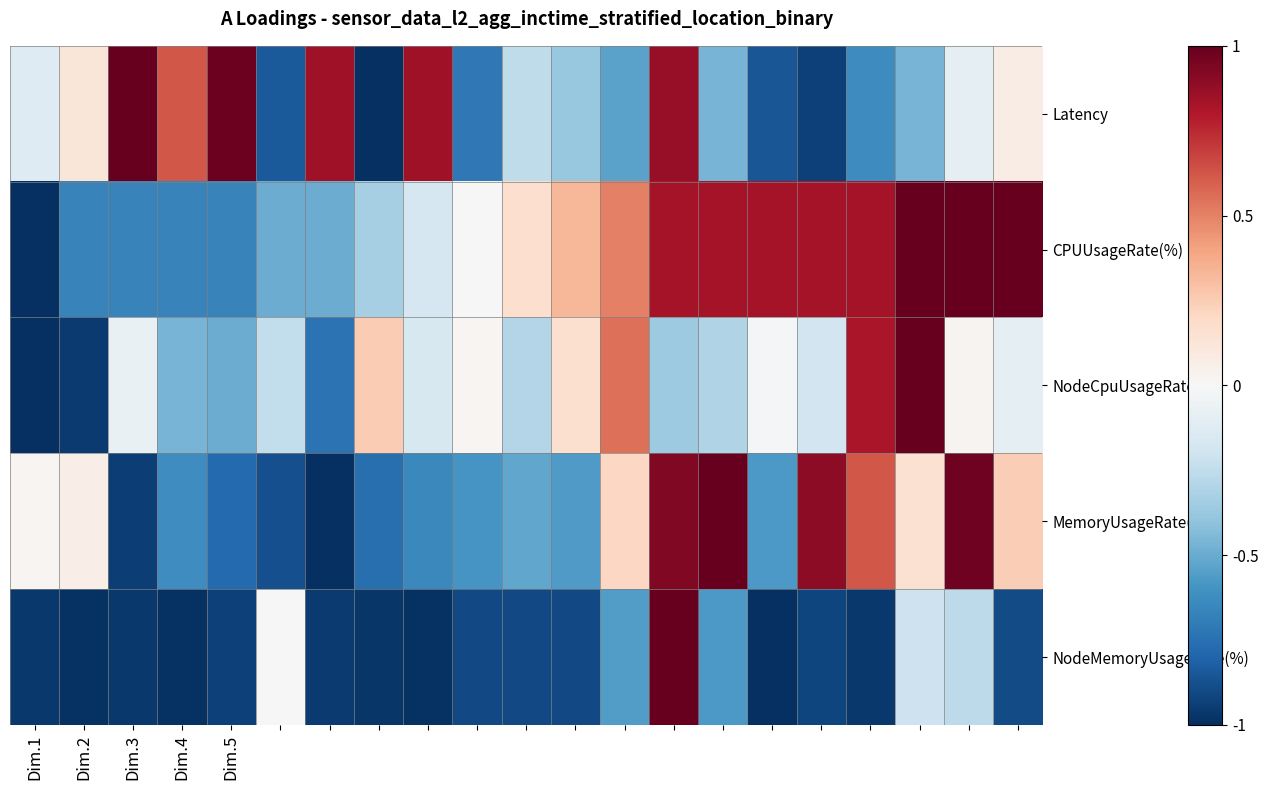

Reading right to left, extract all data points from this chart.

Latency: 0.1	-0.1	-0.5	-0.6	-0.9	-0.9	-0.5	0.9	-0.5	-0.4	-0.3	-0.7	0.9	-1.0	0.9	-0.8	1.0	0.6	1.0	0.1	-0.1
CPUUsageRate(%): 1.0	1.0	1.0	0.8	0.8	0.8	0.8	0.8	0.5	0.3	0.2	0.0	-0.2	-0.3	-0.5	-0.5	-0.7	-0.7	-0.7	-0.7	-1.0
NodeCpuUsageRate(%): -0.1	0.0	1.0	0.8	-0.2	-0.0	-0.3	-0.4	0.6	0.2	-0.3	0.0	-0.2	0.3	-0.7	-0.2	-0.5	-0.5	-0.1	-1.0	-1.0
MemoryUsageRate(%): 0.2	1.0	0.2	0.6	0.9	-0.6	1.0	0.9	0.2	-0.6	-0.5	-0.6	-0.6	-0.8	-1.0	-0.9	-0.8	-0.6	-0.9	0.1	0.0
NodeMemoryUsageRate(%): -0.9	-0.3	-0.2	-1.0	-0.9	-1.0	-0.6	1.0	-0.6	-0.9	-0.9	-0.9	-1.0	-1.0	-1.0	0.0	-0.9	-1.0	-1.0	-1.0	-1.0